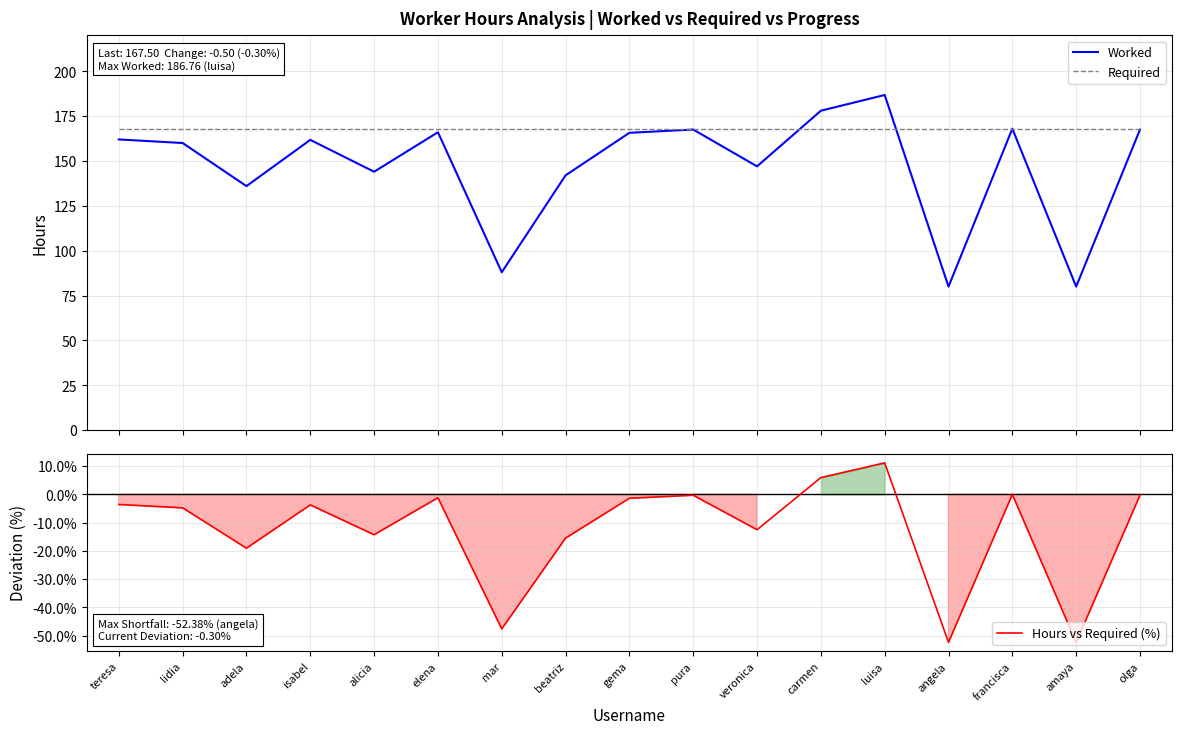

How many values in the Worked series exceed 161?

9